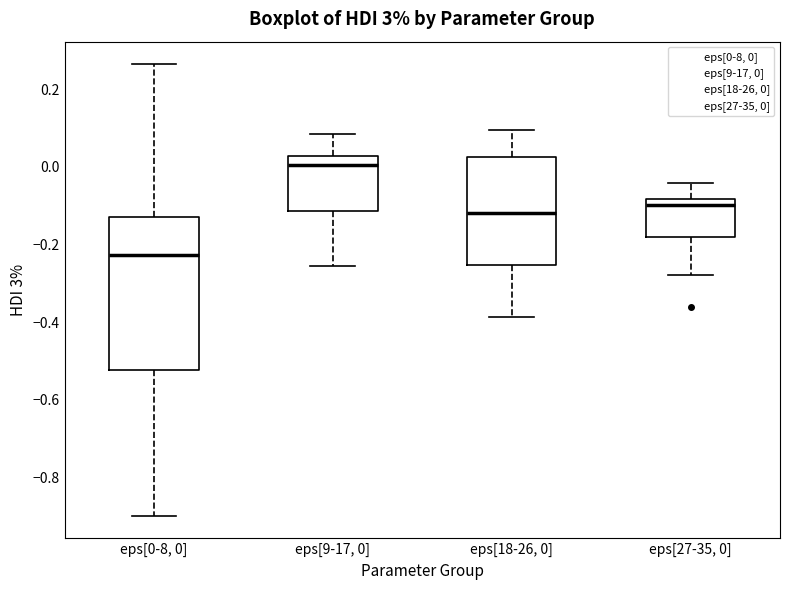

Where is the upper edge of the box for eps[0-8, 0] on the y-axis? The values are not printed on the chart, so give them approximately, as read against the axis.

-0.12